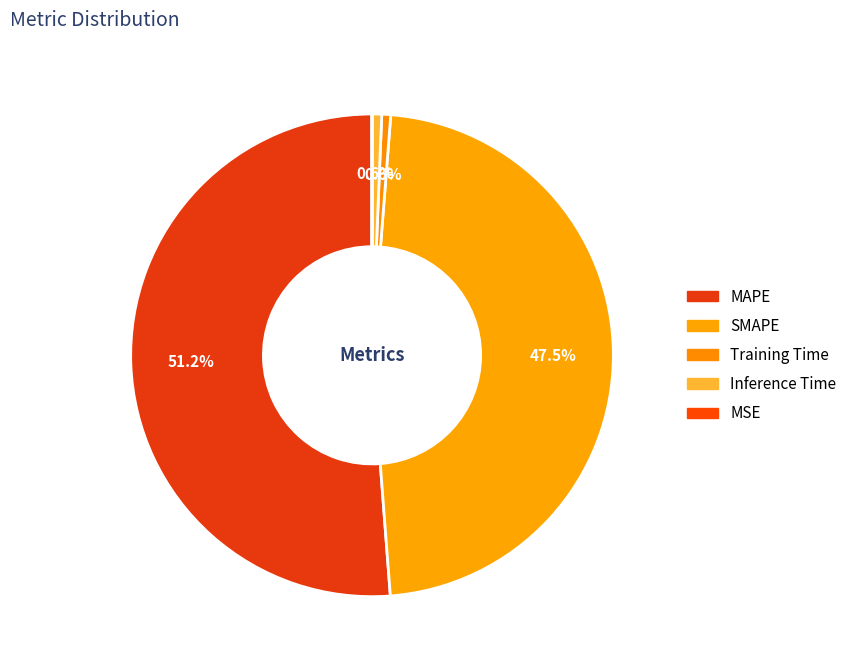

What is the majority slice?

MAPE